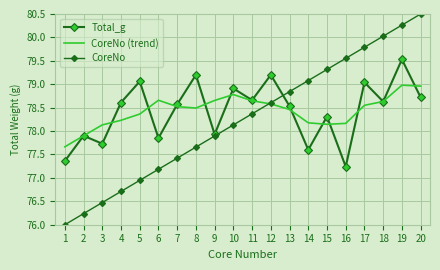

The value of Total_g at 2 is 77.9. True or false?

True